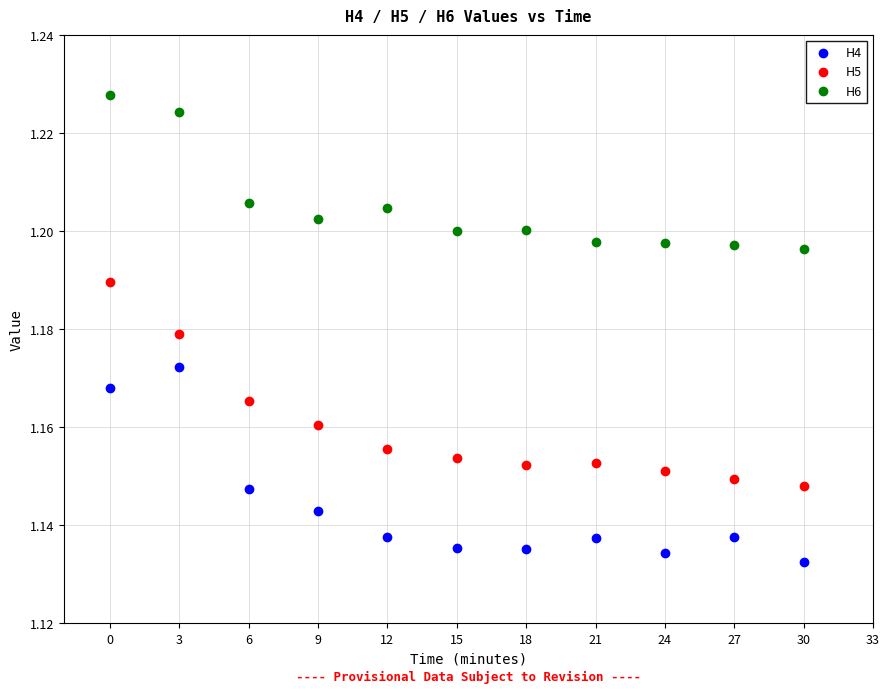

Across all data points, what is the range of X values (max minus min)?

30.0